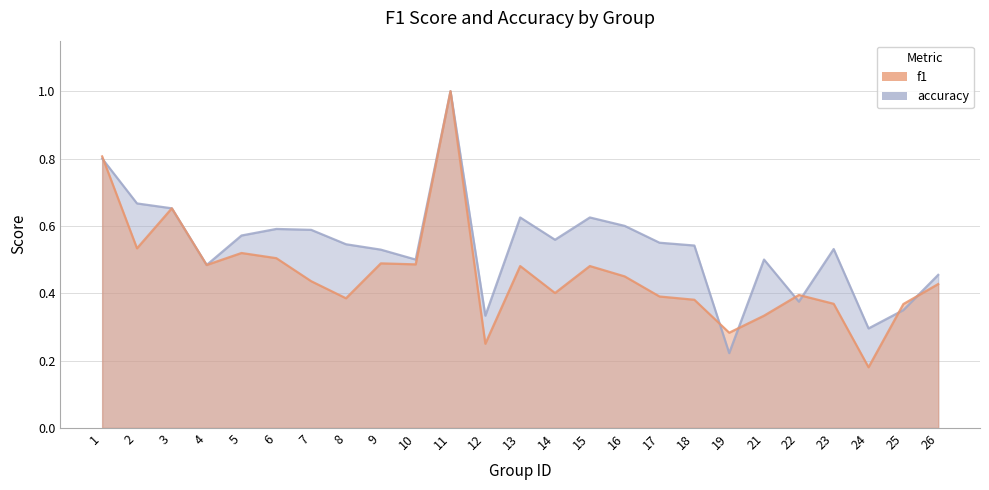

Read the accuracy value at 12.

0.3